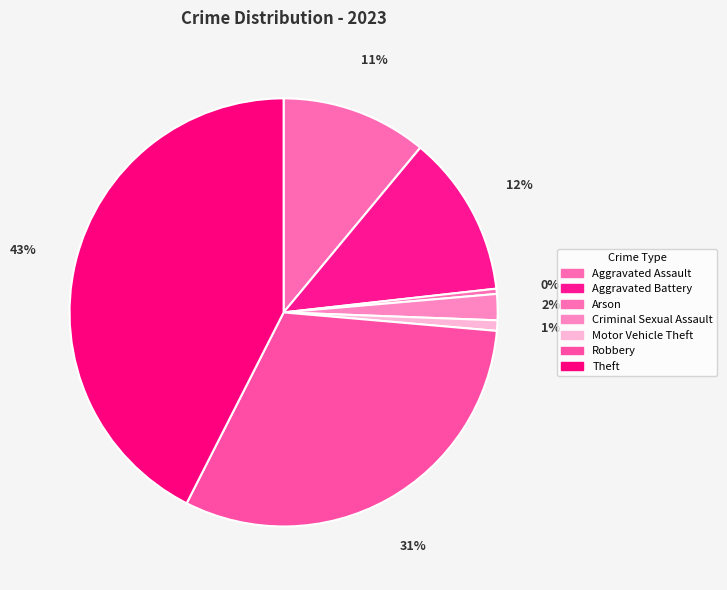

What percentage is the Criminal Sexual Assault slice, to the nearest percent?

2%